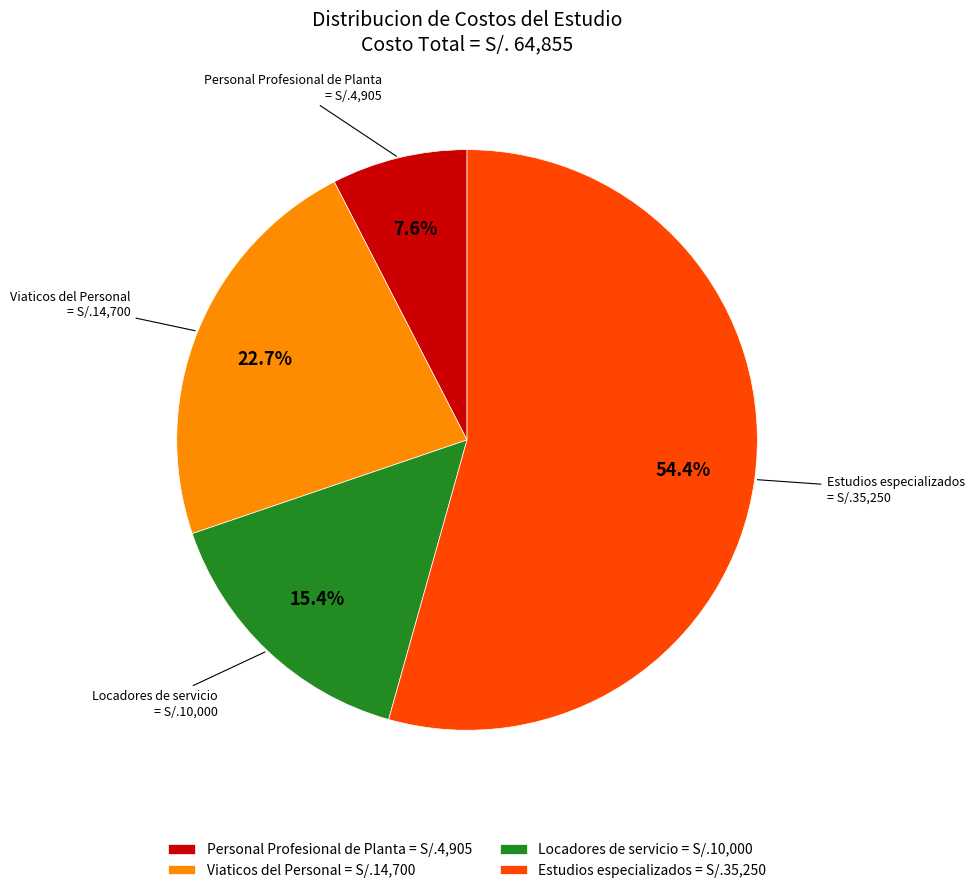

What percentage is NOT represented by Locadores de servicio = S/.10,000?

84.6%